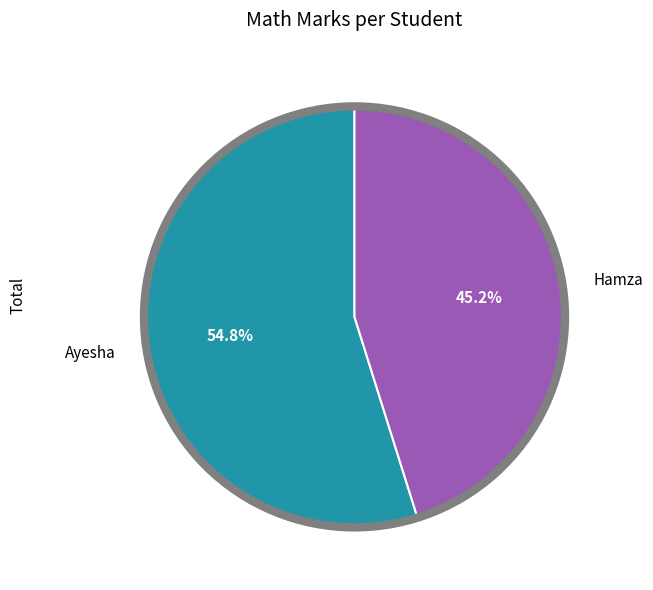

Rank the categories by value from highest to lowest.

Ayesha, Hamza